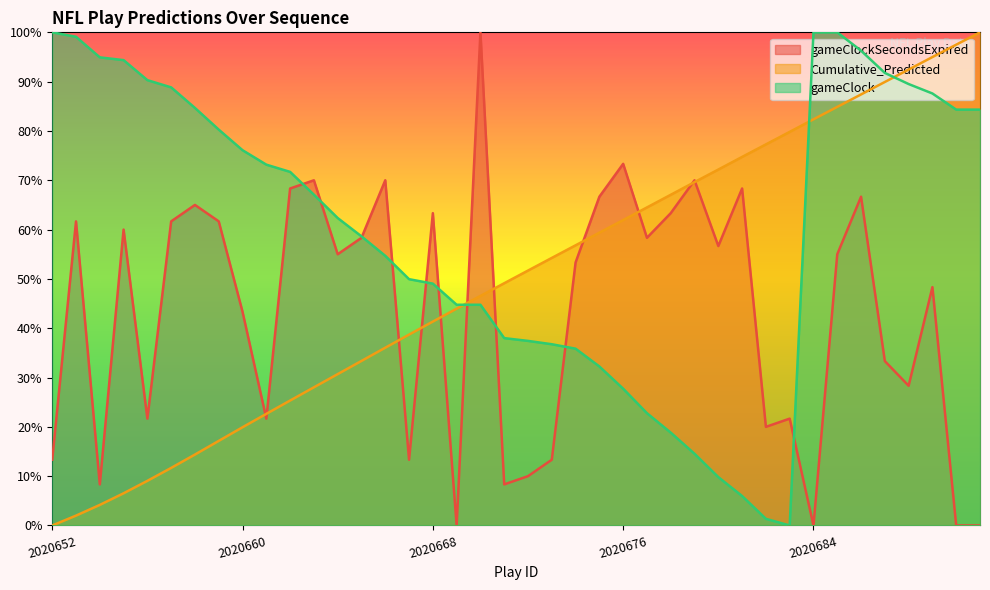

List the series in order of their overall mean, lowest first.

gameClockSecondsExpired, Cumulative_Predicted, gameClock